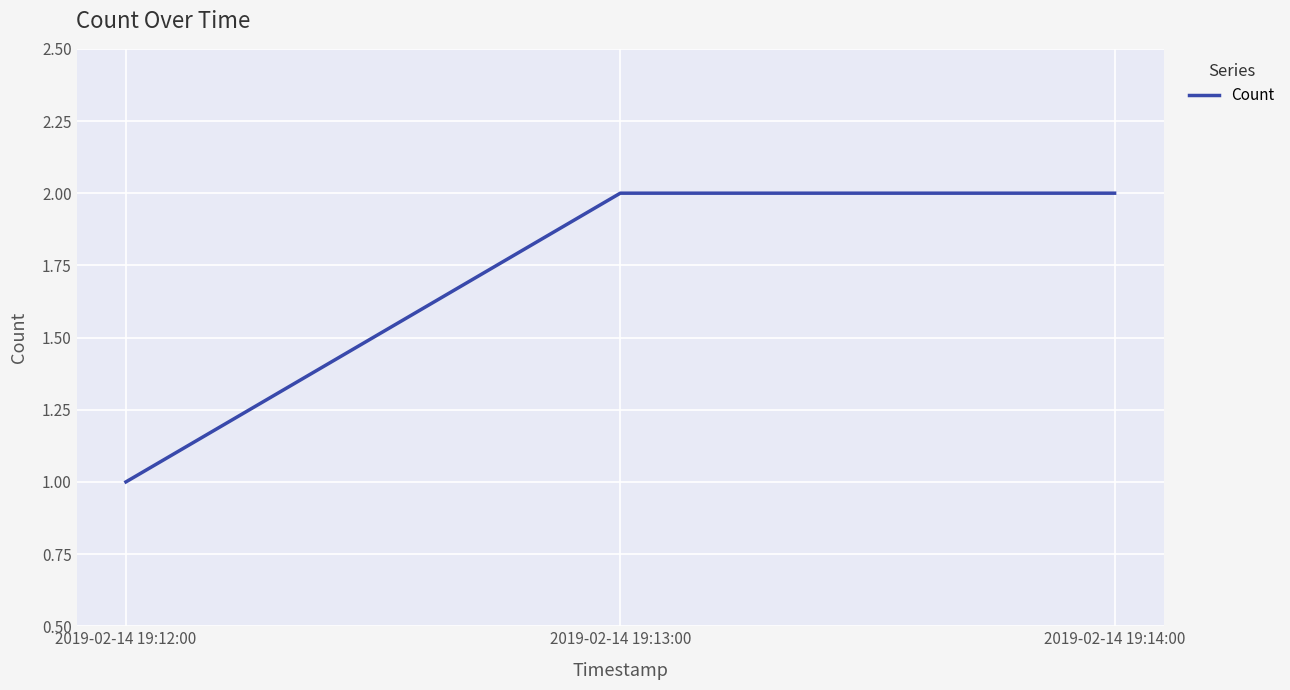

What is the ratio of the value at 2019-02-14 19:13:00 to the value at 2019-02-14 19:12:00?

2.0